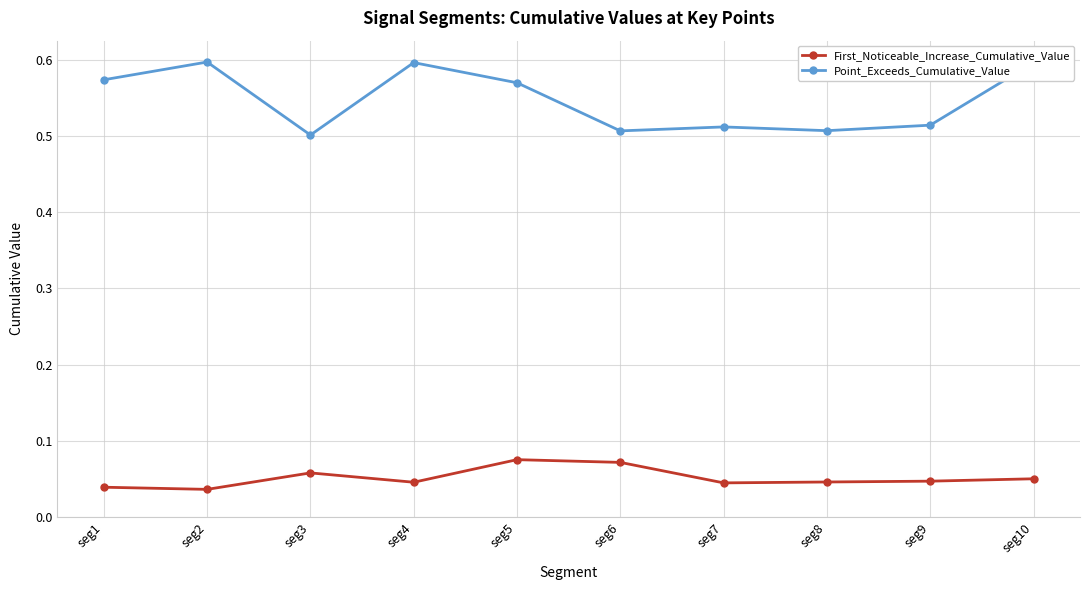

True or false: Point_Exceeds_Cumulative_Value and First_Noticeable_Increase_Cumulative_Value intersect in this chart.

False